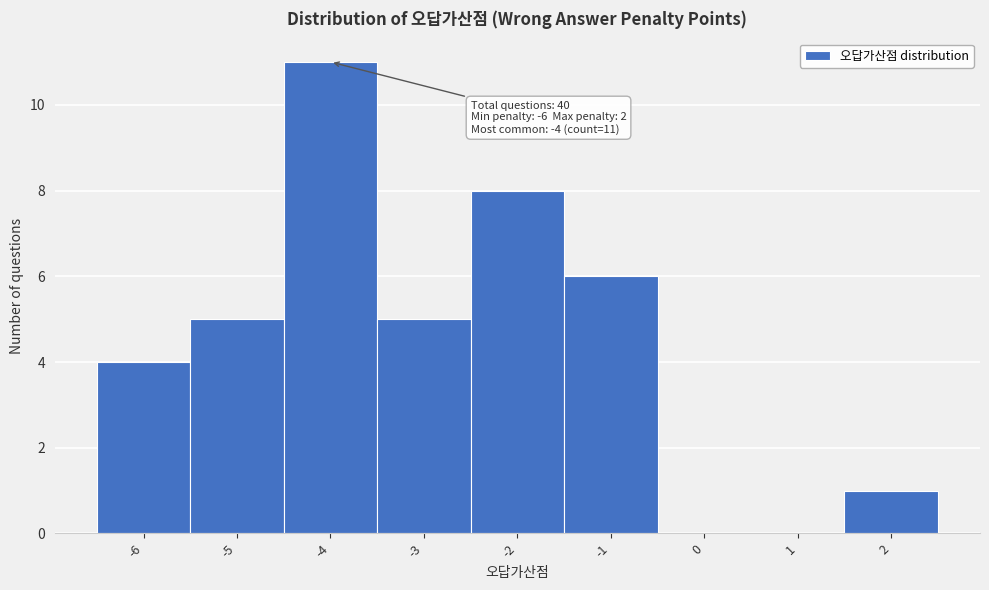

Which range on the x-axis has the tallest bar?

-4.5 to -3.5